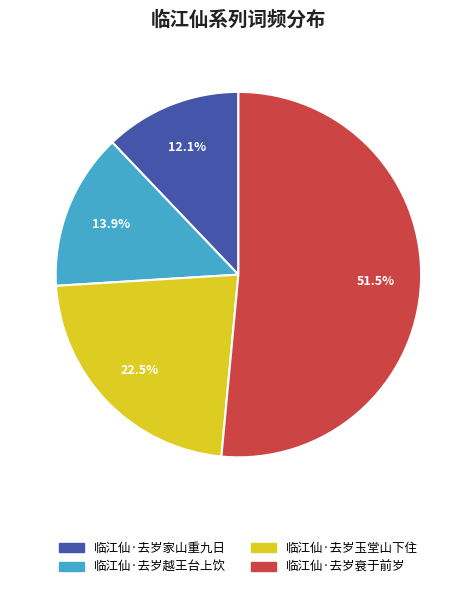

Which slice represents more than half of the pie?

临江仙·去岁衰于前岁